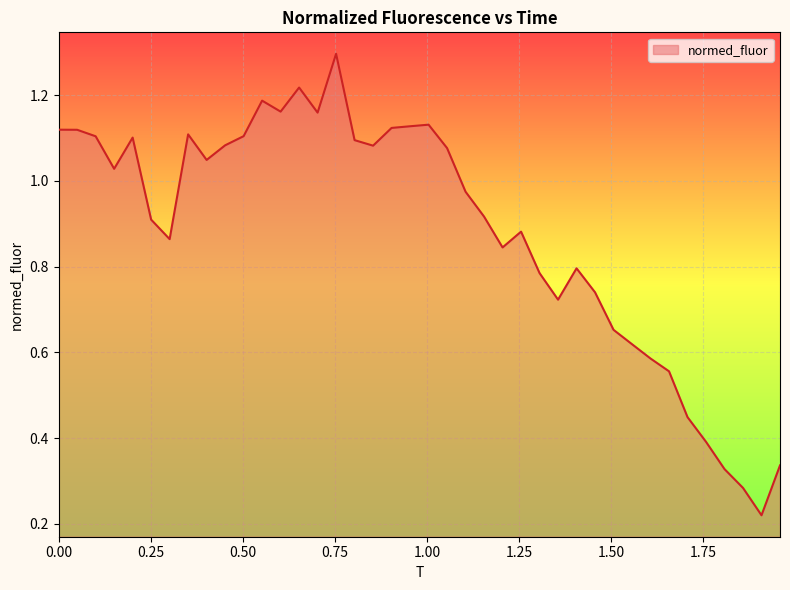

What is the maximum value shown in the chart?

1.3